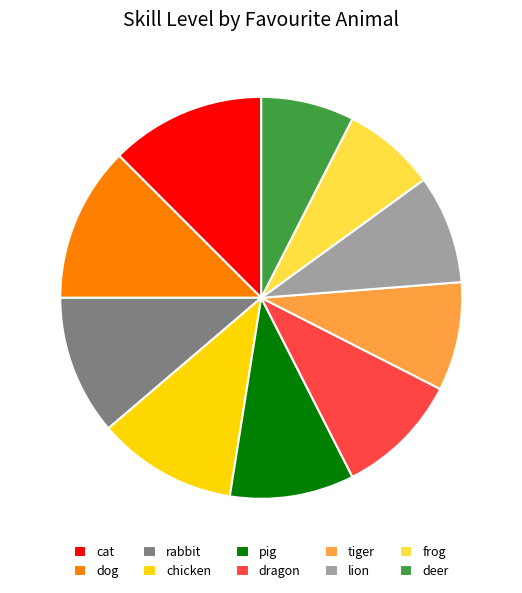

Approximately how many times larger is the value at dog compared to lion?

1.4